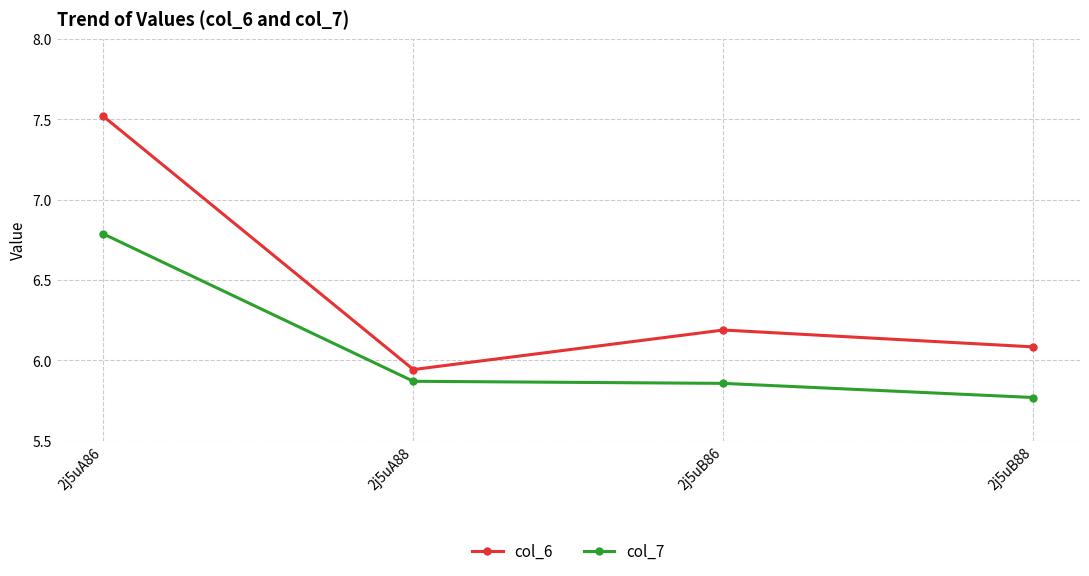

Which series has the largest range (max minus min)?

col_6